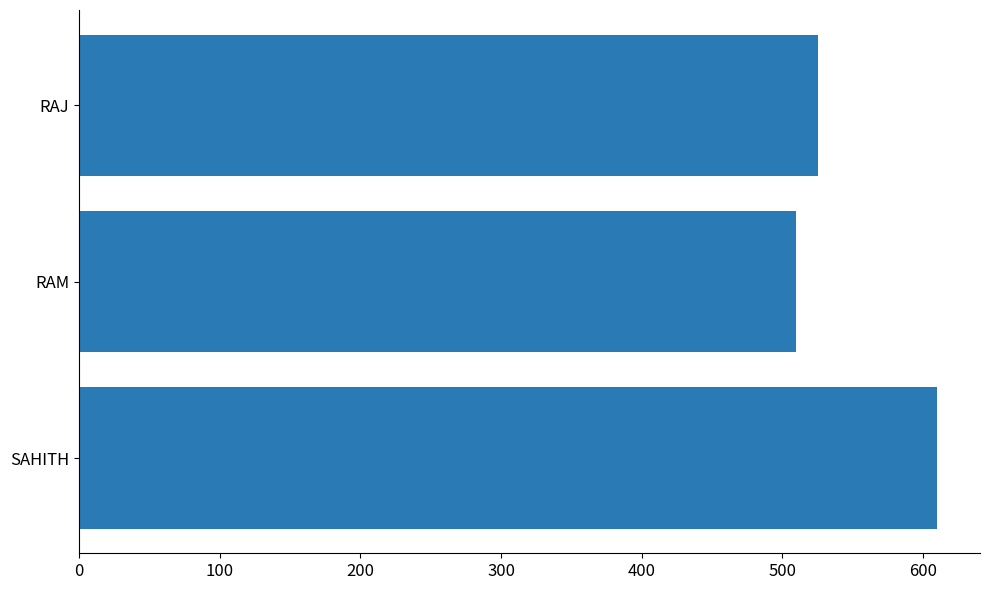

How many bars are there in total?

3